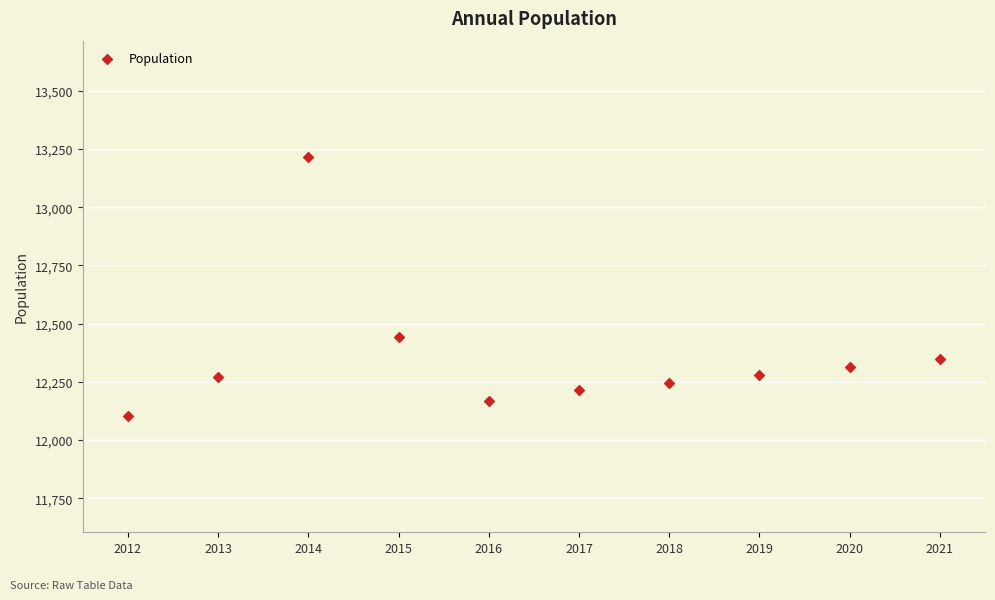

What Y value in the scatter plot is closest to 12659?

12444